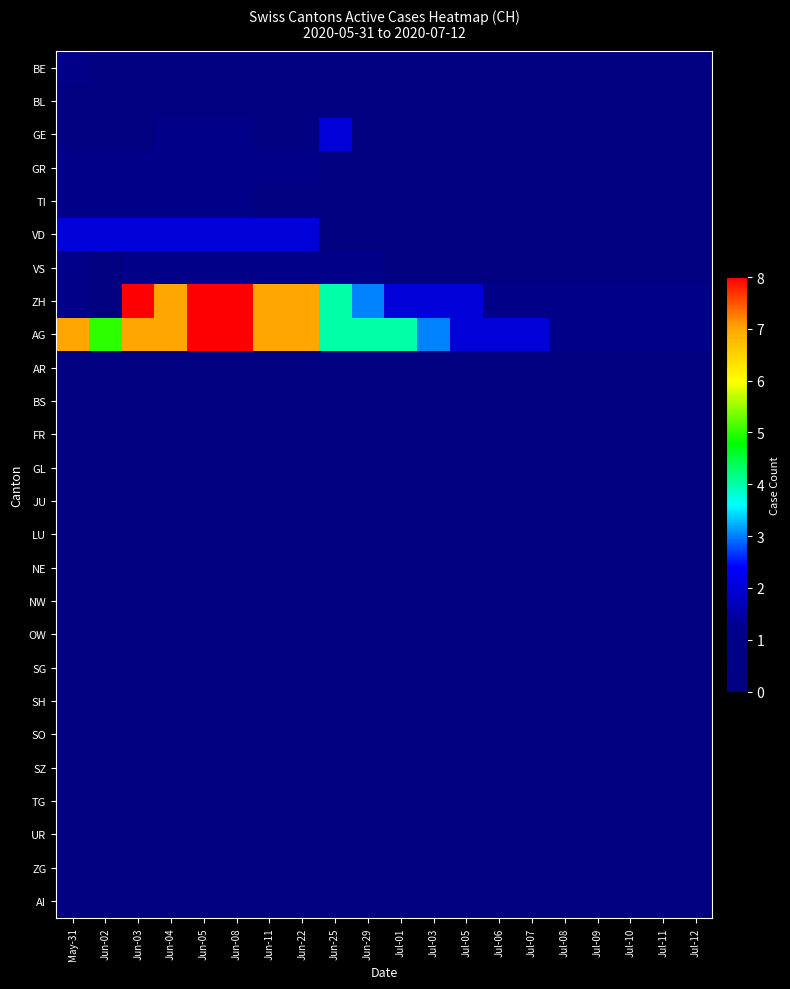

List the series in order of their peak value, lowest first.

BL, AR, BS, FR, GL, JU, LU, NE, NW, OW, SG, SH, SO, SZ, TG, UR, ZG, AI, BE, GR, TI, VS, GE, VD, ZH, AG